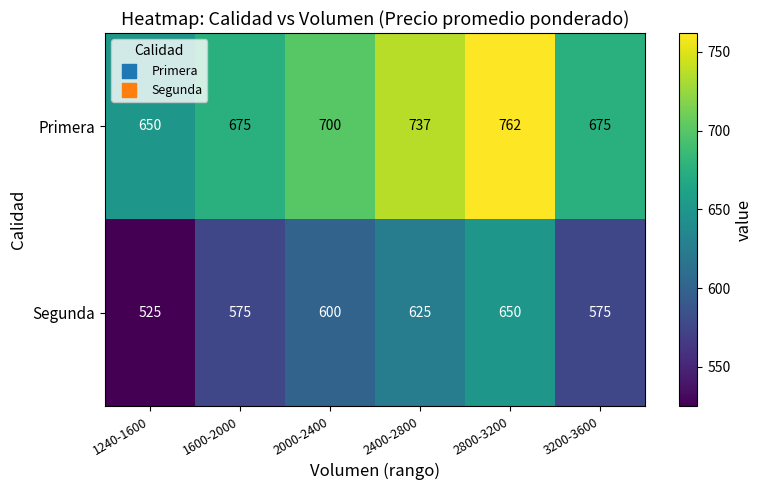

Which series changed the most between 1240-1600 and 2400-2800?

Segunda